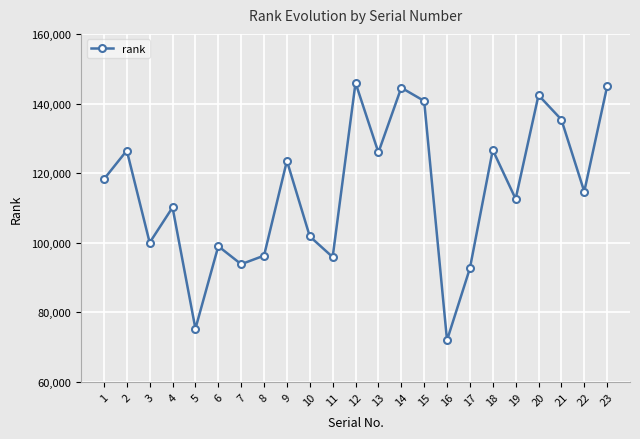

The value at 23 is 144912. True or false?

True